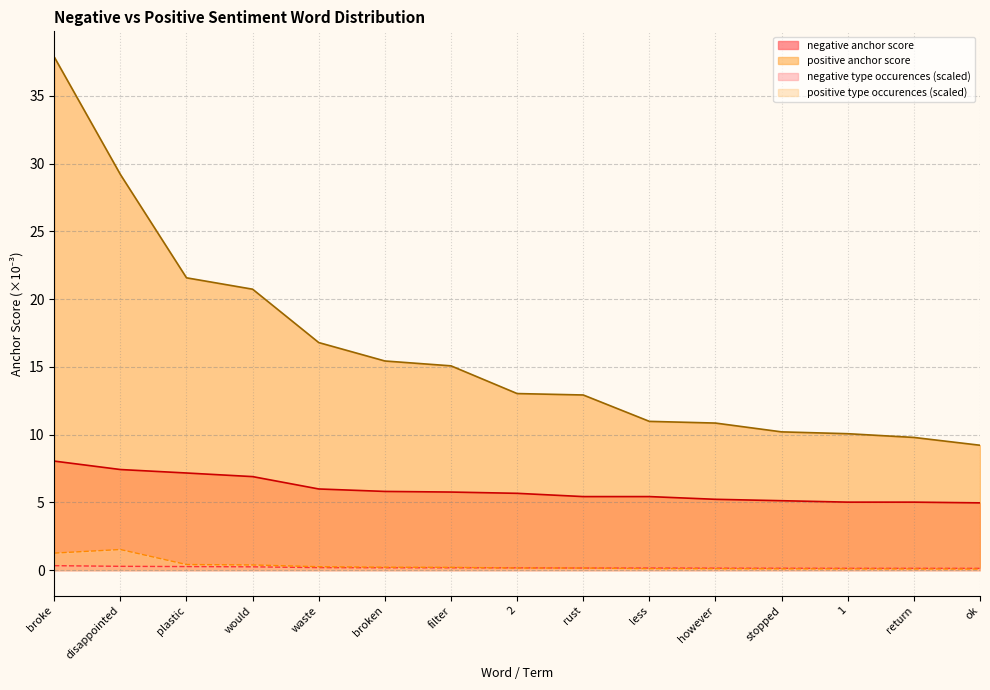

Between which two adjacent categories do negative type occurences and positive type occurences first intersect?

filter and 2